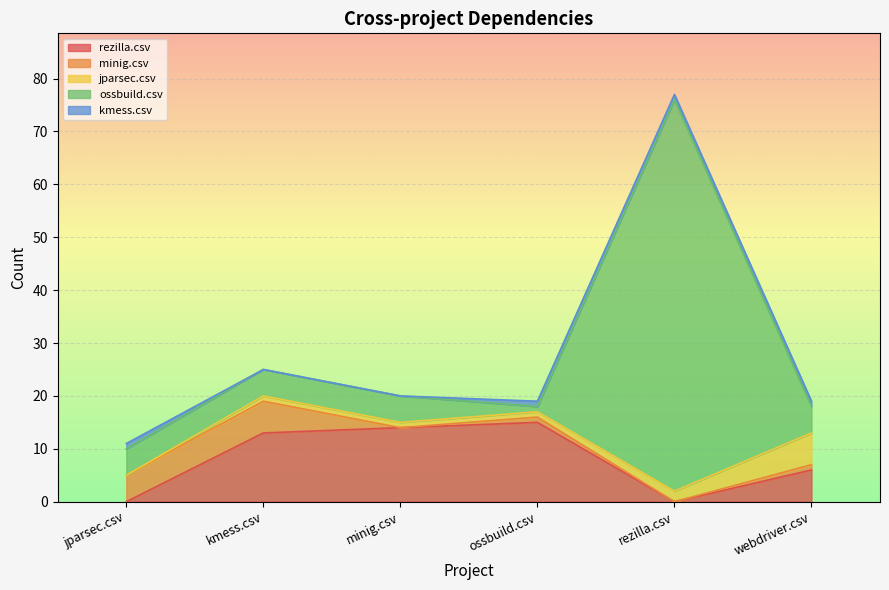

Reading right to left, what are all the values shown in this chart?

rezilla.csv: 6	0	15	14	13	0
minig.csv: 1	0	1	0	6	5
jparsec.csv: 6	2	1	1	1	0
ossbuild.csv: 5	74	1	5	5	5
kmess.csv: 1	1	1	0	0	1